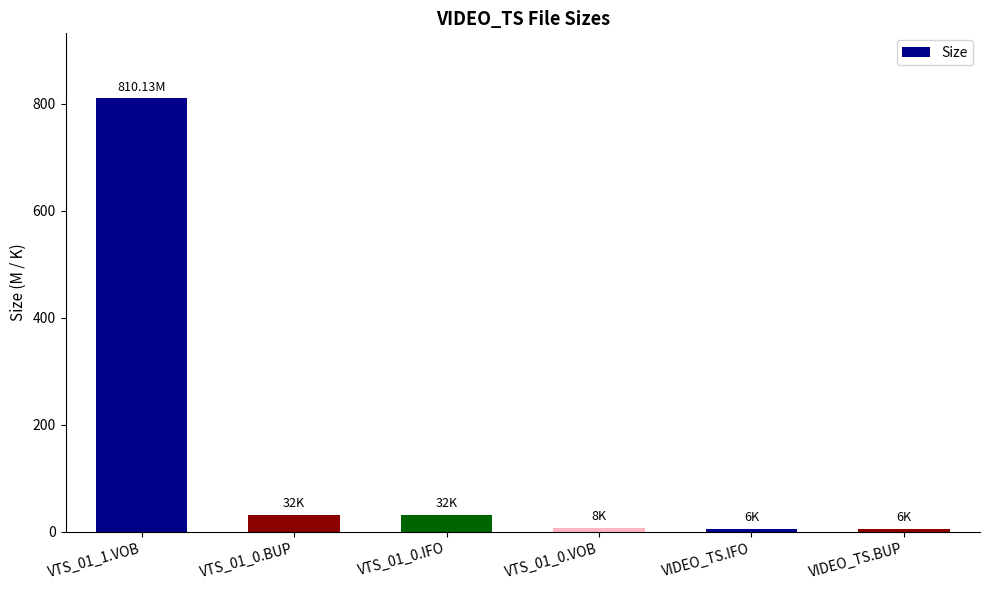

Between VTS_01_0.BUP and VTS_01_1.VOB, which is larger?

VTS_01_1.VOB